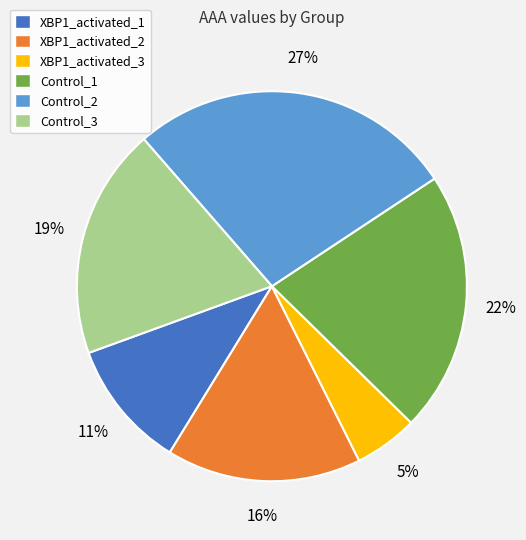

Combined, do Control_1 and XBP1_activated_1 account for over 50%?

No